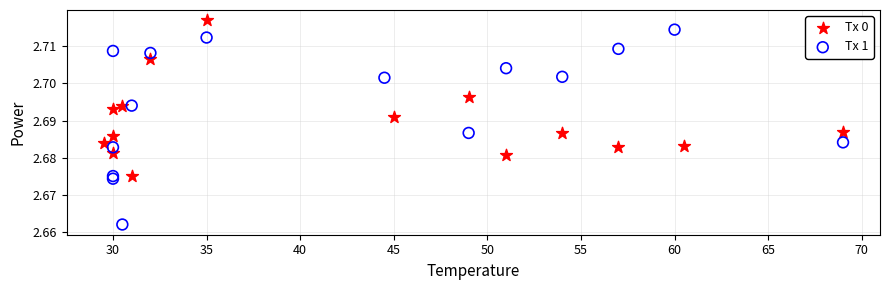

Which series has the largest Y range (max minus min)?

Tx 1